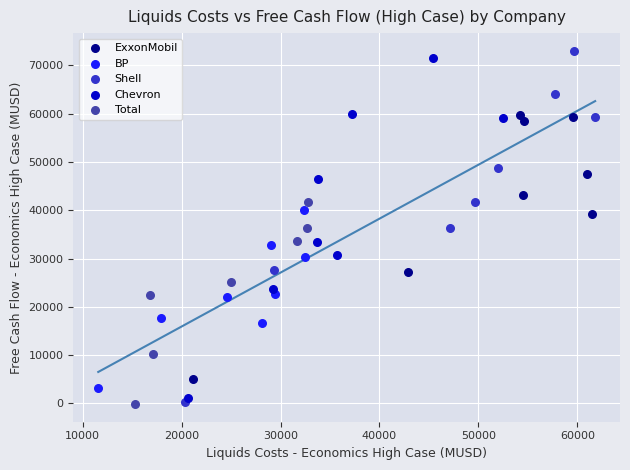

Which series has the largest Y range (max minus min)?

Shell